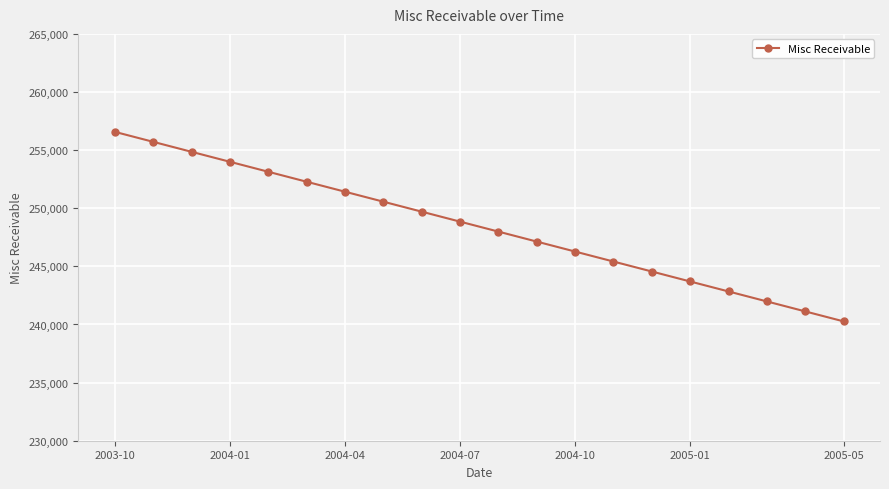

Reading left to right, what are all the values shown in this chart?

256571.6	255713.5	254855.4	253997.3	253139.2	252281.1	251423.0	250564.9	249706.8	248848.7	247990.6	247132.5	246274.4	245416.3	244558.2	243700.1	242842.0	241983.9	241125.8	240267.7